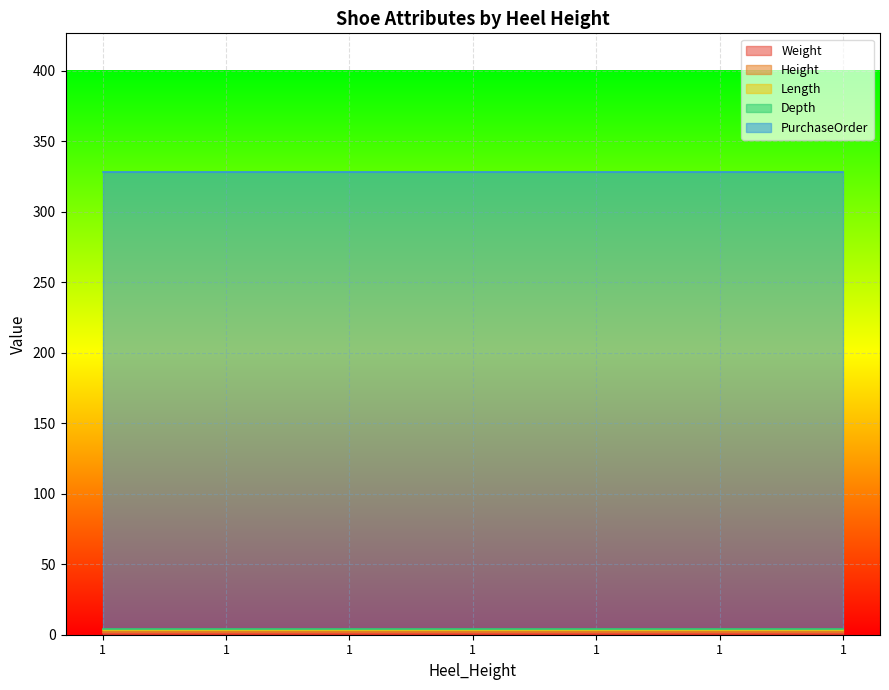

True or false: Length has a value of 1 at 1.

True